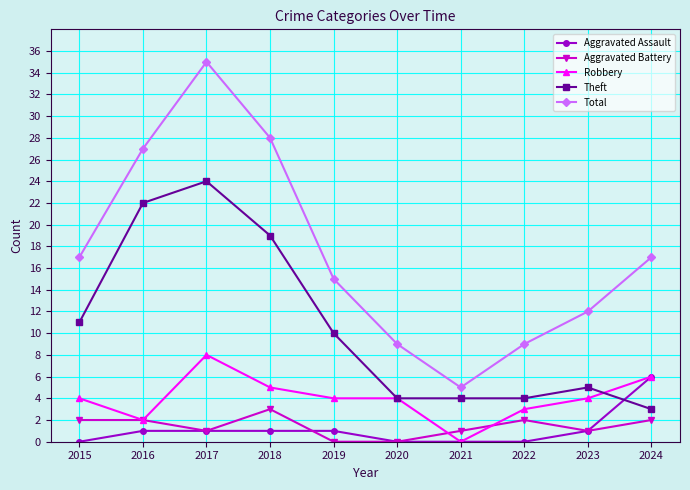

Reading left to right, transcribe all the data shown in this chart.

Aggravated Assault: 0	1	1	1	1	0	0	0	1	6
Aggravated Battery: 2	2	1	3	0	0	1	2	1	2
Robbery: 4	2	8	5	4	4	0	3	4	6
Theft: 11	22	24	19	10	4	4	4	5	3
Total: 17	27	35	28	15	9	5	9	12	17